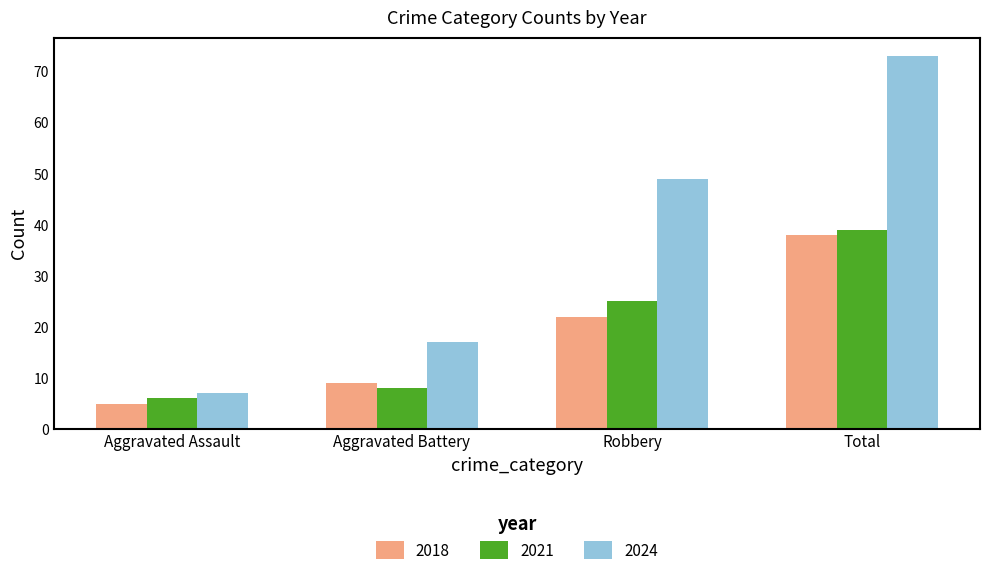

Reading right to left, list all the values displayed in this chart.

2018: Total=38	Robbery=22	Aggravated Battery=9	Aggravated Assault=5
2021: Total=39	Robbery=25	Aggravated Battery=8	Aggravated Assault=6
2024: Total=73	Robbery=49	Aggravated Battery=17	Aggravated Assault=7